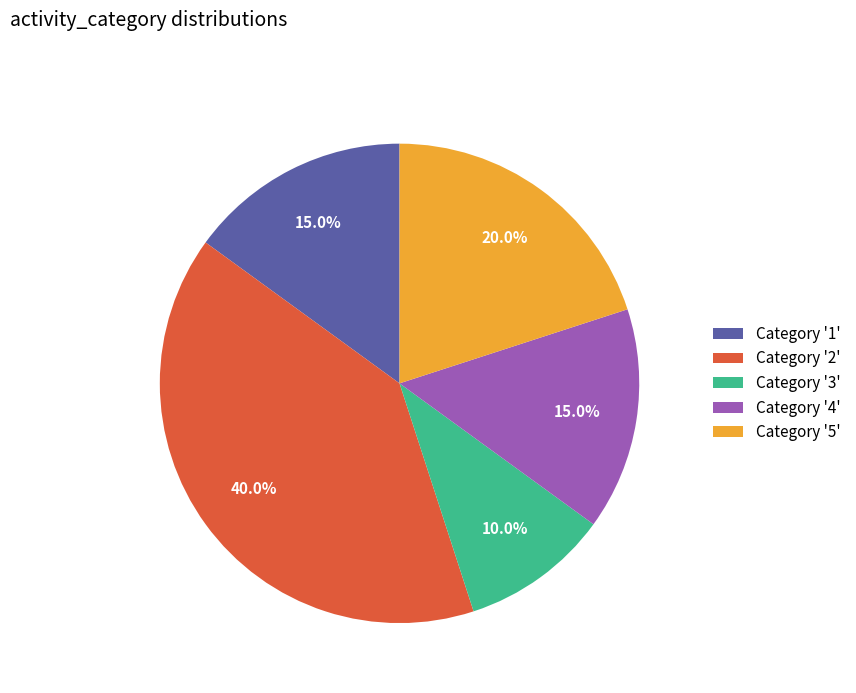

Combined, what portion of the pie is Category '5' and Category '3'?

30.0%